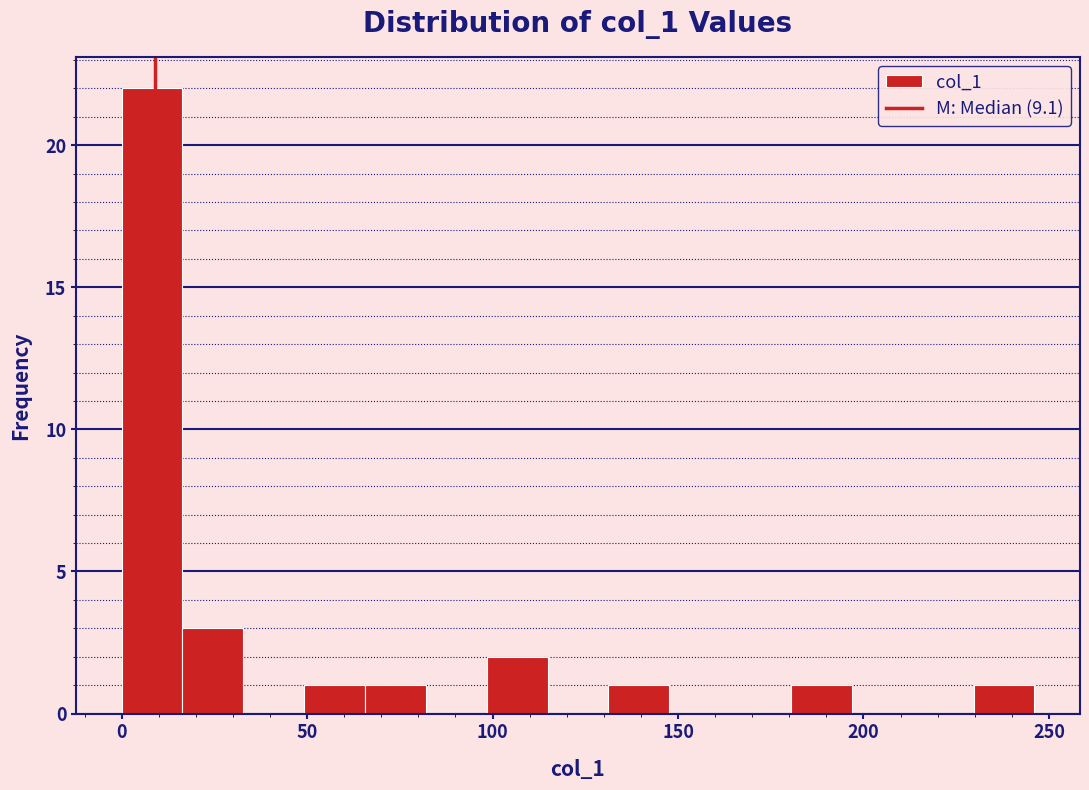

Around what value on the x-axis is the tallest bar? Give the approximate position of its centre, as read against the axis.

10